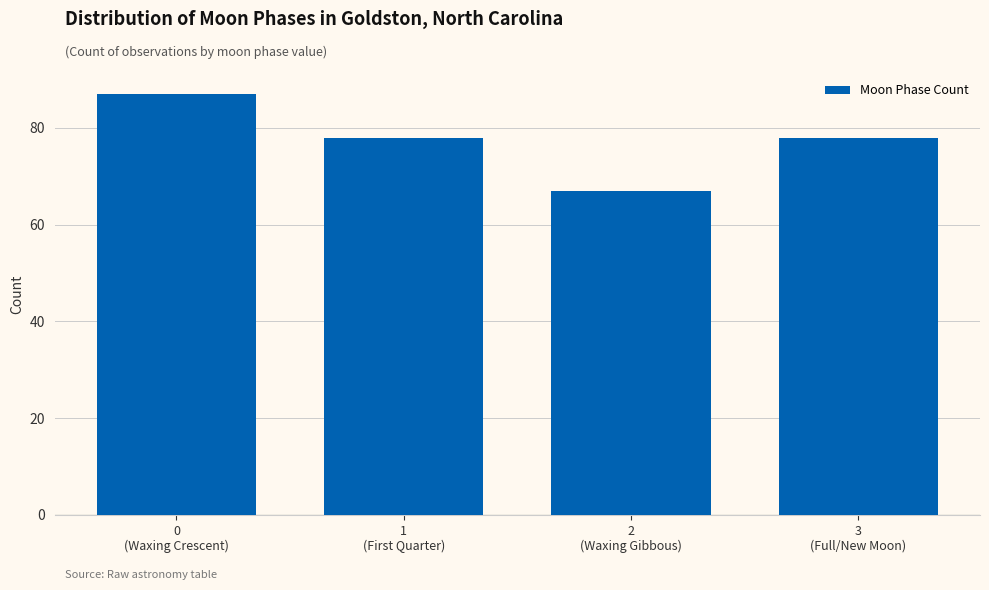

Reading left to right, what are all the values shown in this chart?

87	78	67	78